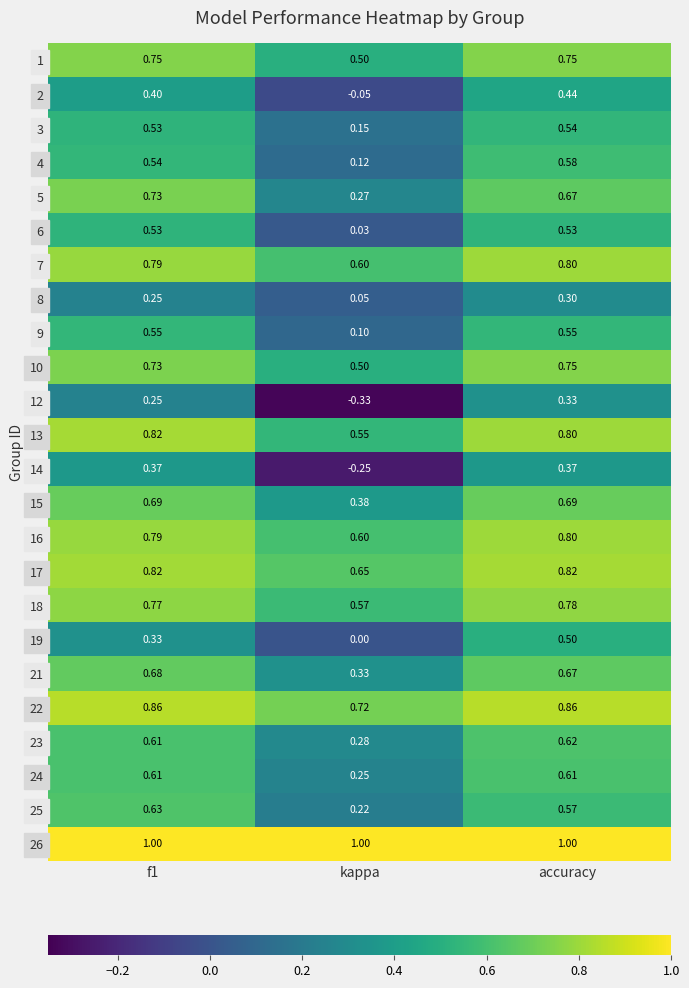

Which series has the largest range (max minus min)?

12